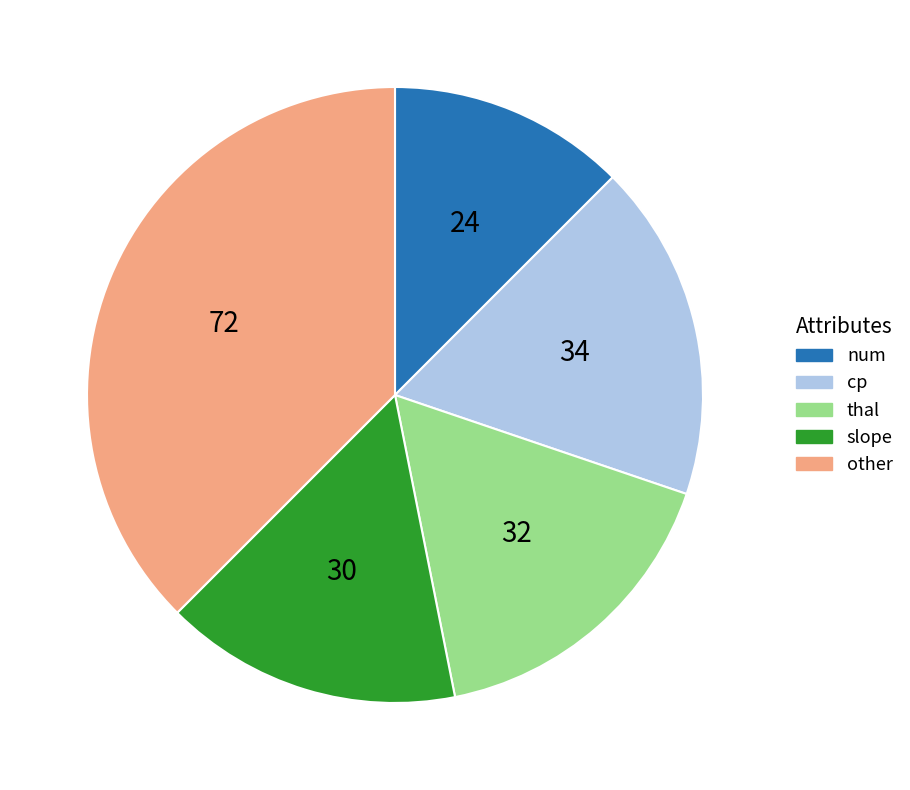

Combined, do slope and num account for over 50%?

No